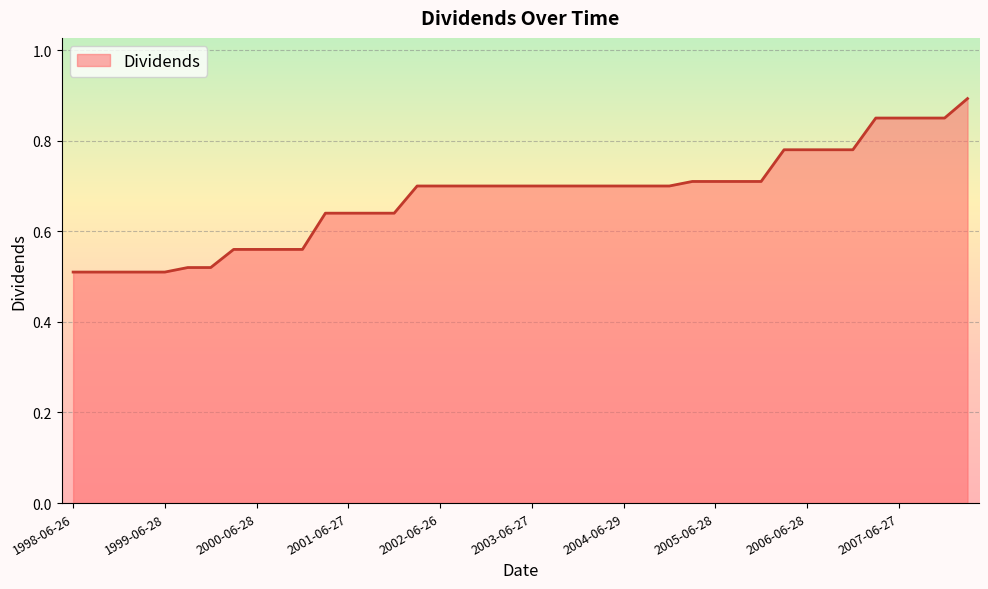

What is the greatest value displayed?

0.9